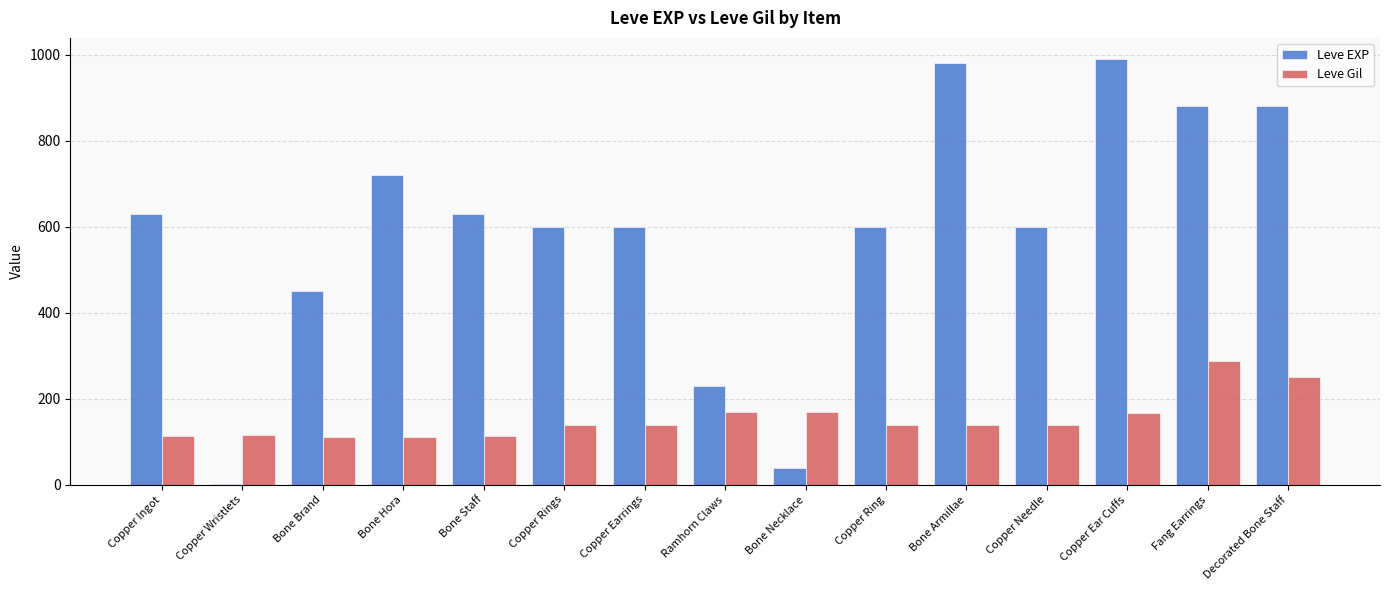

Are the bars horizontal?

No